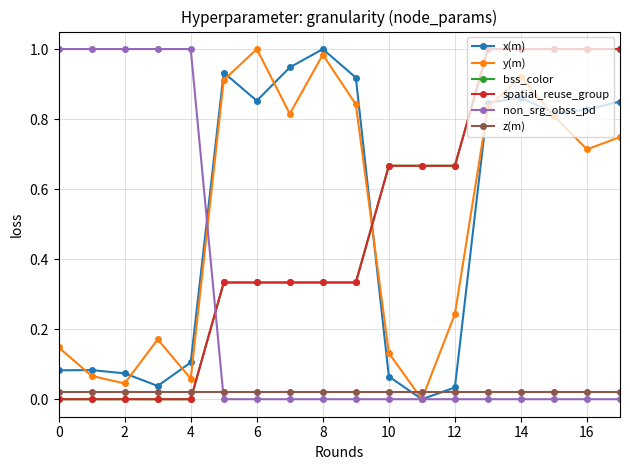

Which series has the widest spread of values?

x(m)